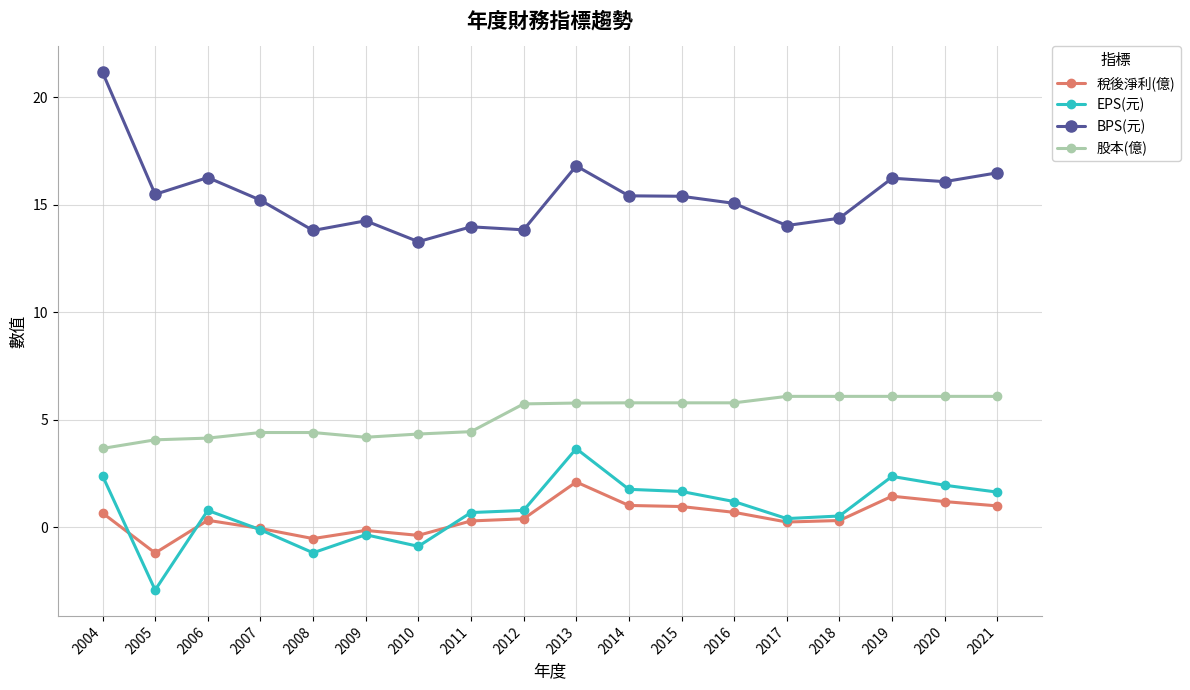

At 2021, list the series in order from largest to smallest.

BPS(元), 股本(億), EPS(元), 稅後淨利(億)